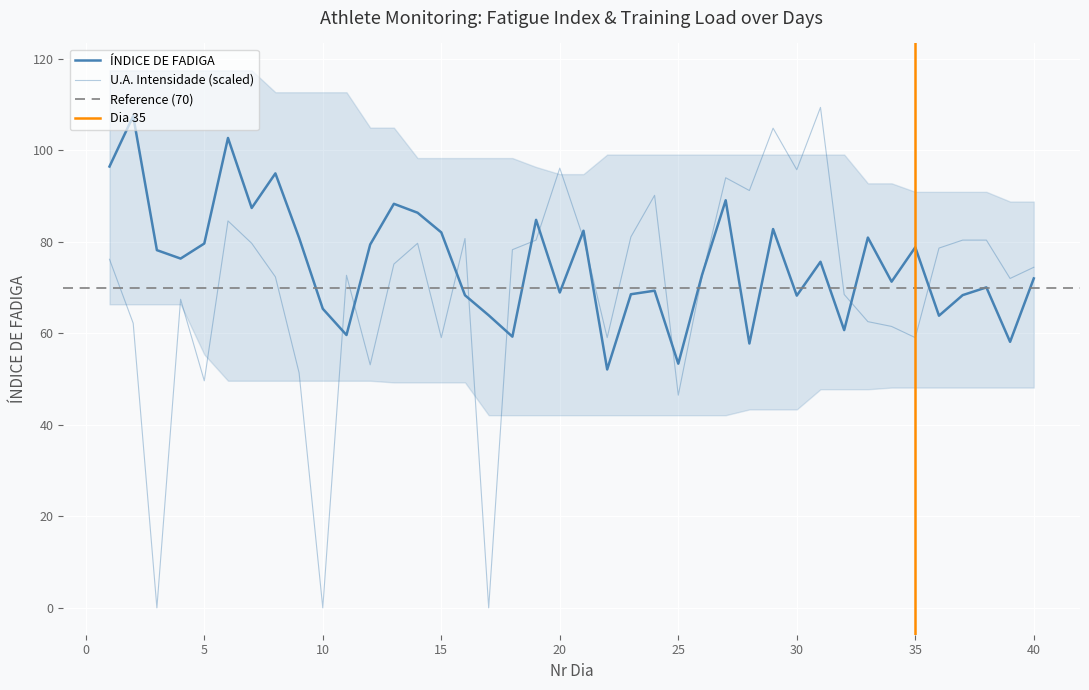

What is the value of the UA_Intensidade point at the 24th from the left?

90.2